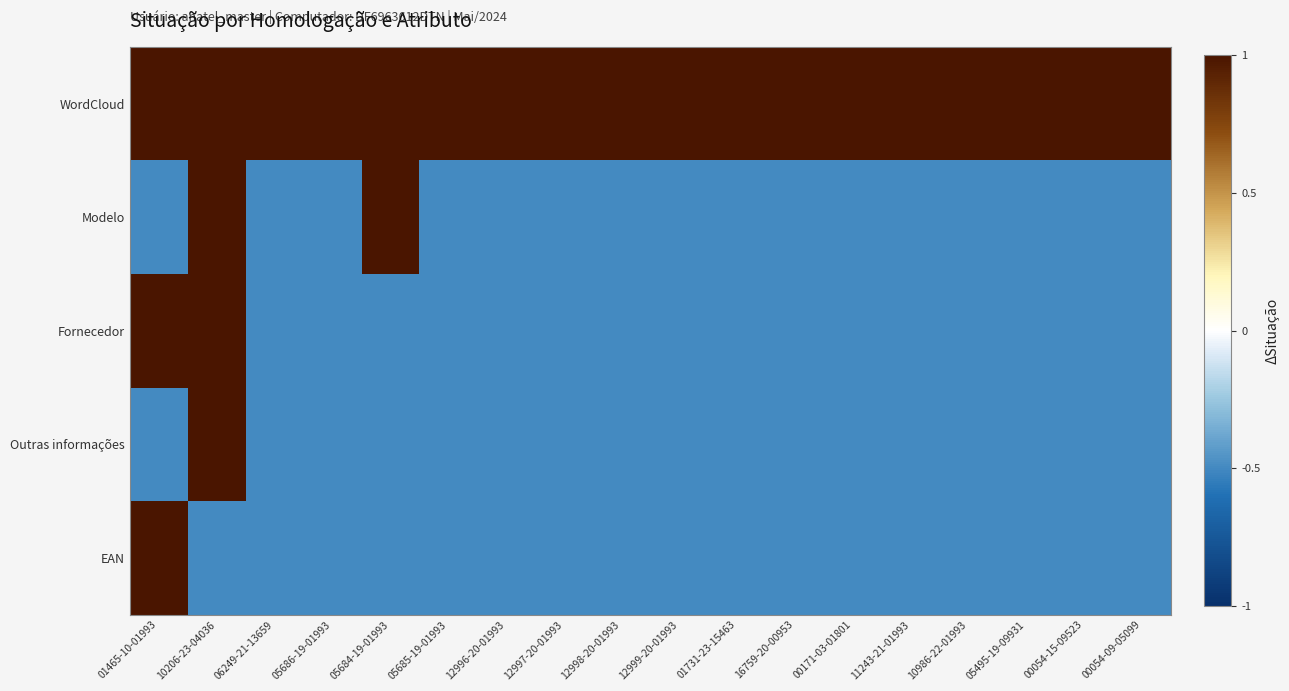

At which category is the sum across all series the highest?

10206-23-04036